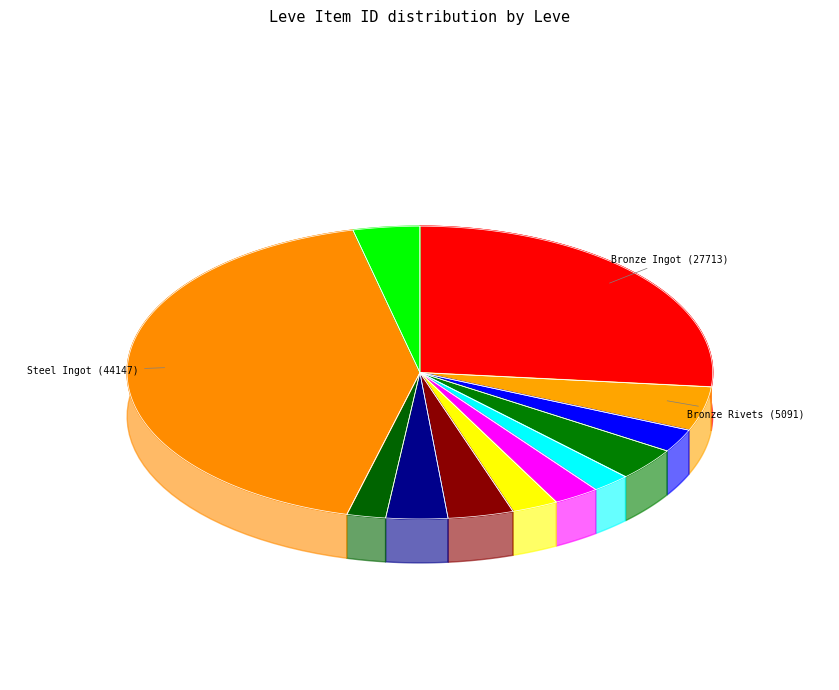

What is the smallest slice in the pie chart?

Strait Ain't the Gate (Bronze Scutum)